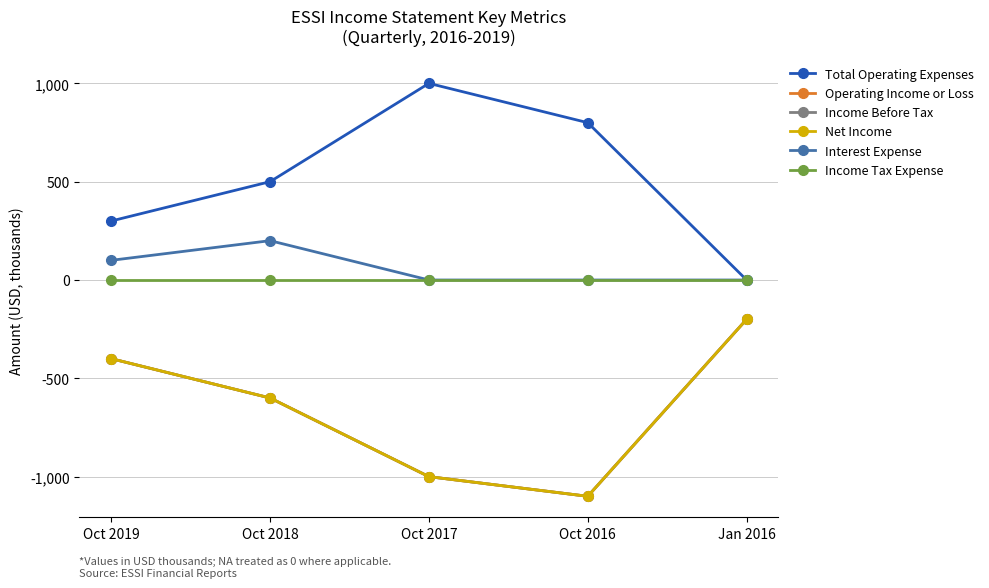

At how many categories does at least one series exceed 288?

4